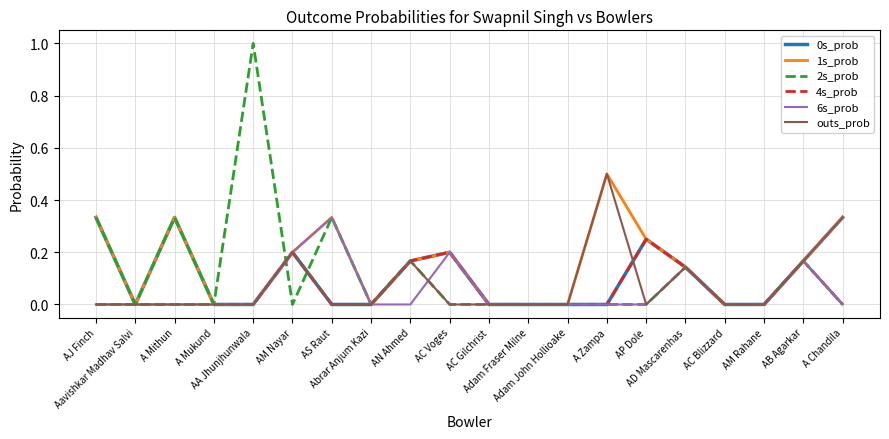

Which series has the largest range (max minus min)?

2s_prob